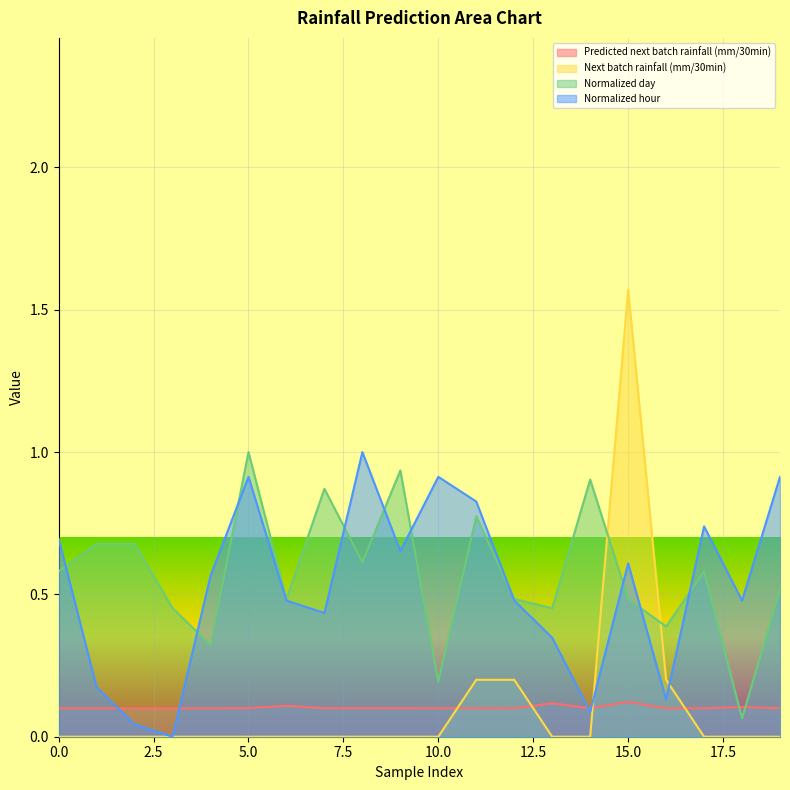

Reading left to right, what are all the values shown in this chart?

Predicted next batch rainfall (mm/30min): 0.1	0.1	0.1	0.1	0.1	0.1	0.1	0.1	0.1	0.1	0.1	0.1	0.1	0.1	0.1	0.1	0.1	0.1	0.1	0.1
Next batch rainfall (mm/30min): 0.0	0.0	0.0	0.0	0.0	0.0	0.0	0.0	0.0	0.0	0.0	0.2	0.2	0.0	0.0	1.6	0.2	0.0	0.0	0.0
Normalized day: 0.6	0.7	0.7	0.5	0.3	1.0	0.5	0.9	0.6	0.9	0.2	0.8	0.5	0.5	0.9	0.5	0.4	0.6	0.1	0.5
Normalized hour: 0.7	0.2	0.0	0.0	0.6	0.9	0.5	0.4	1.0	0.7	0.9	0.8	0.5	0.3	0.1	0.6	0.1	0.7	0.5	0.9